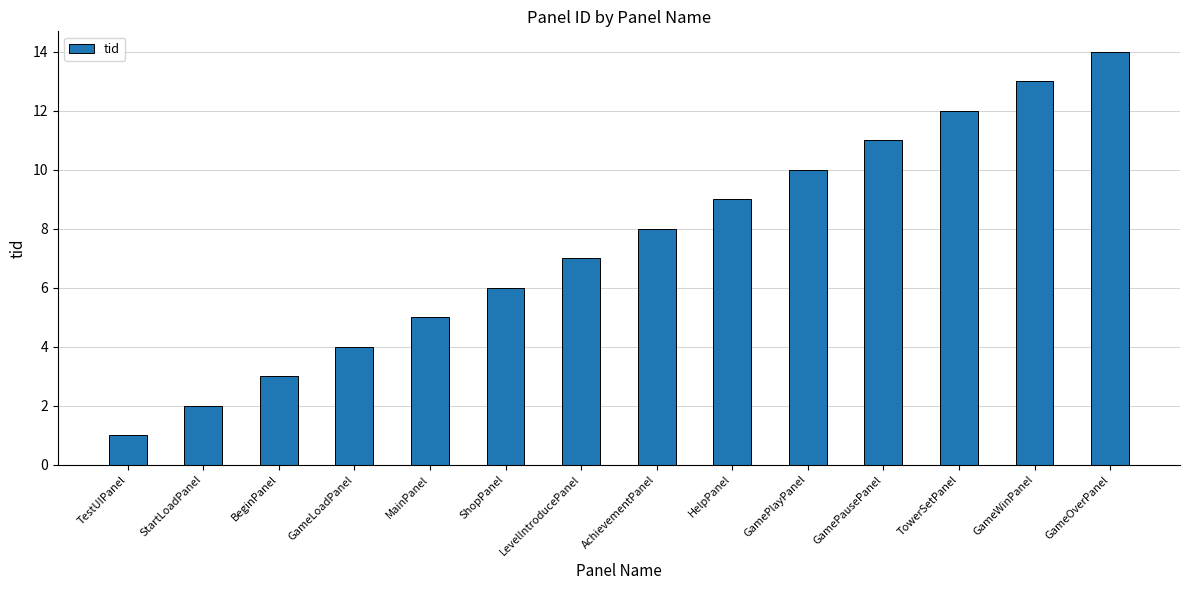

At which label is the value closest to 7?

LevelIntroducePanel